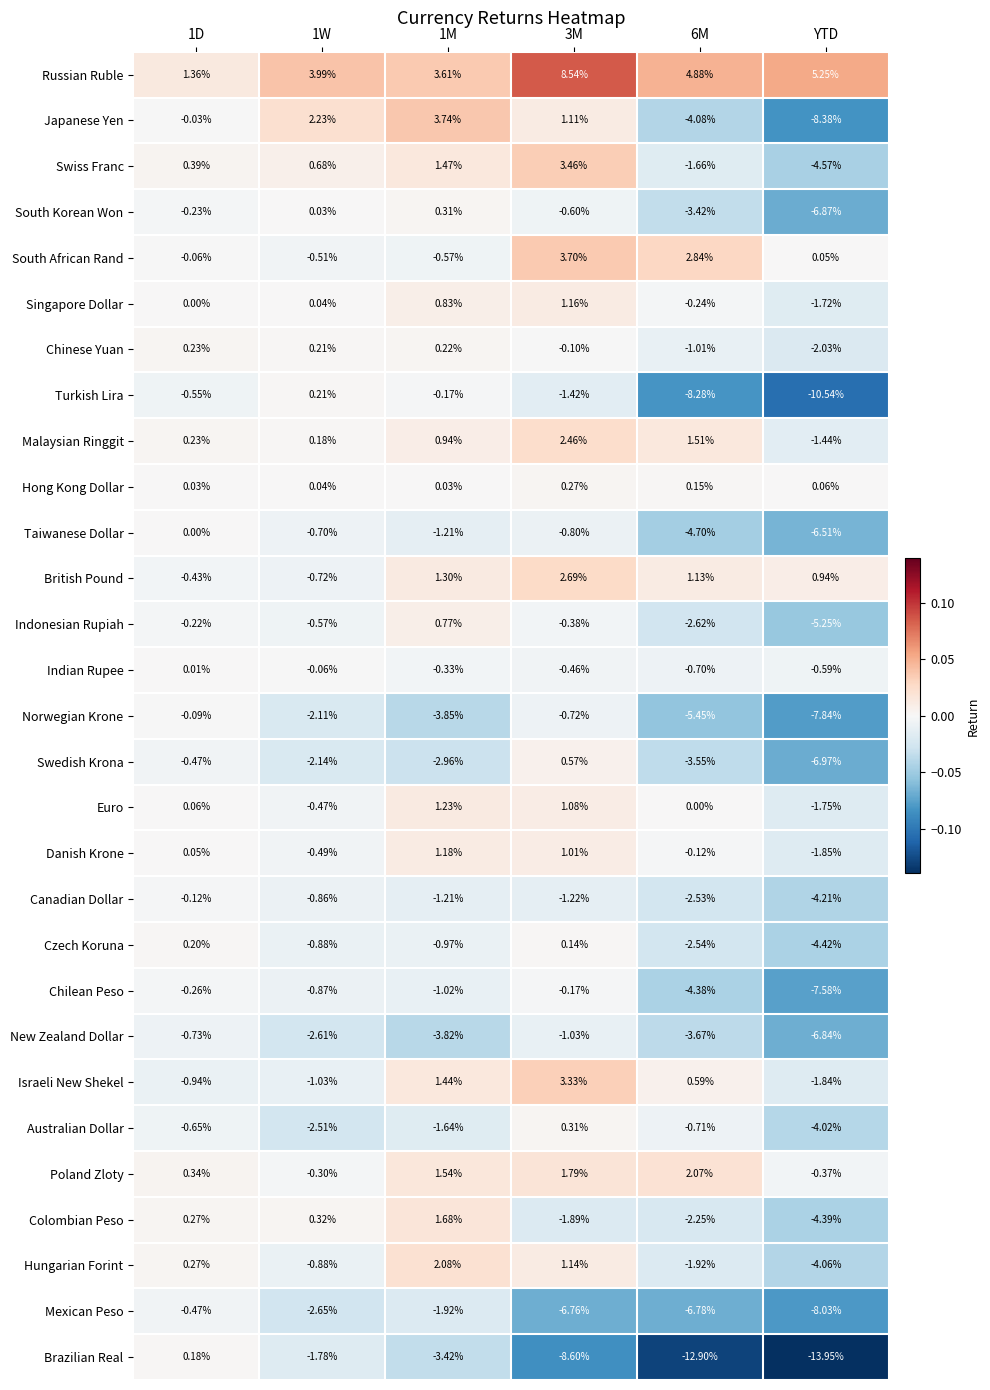

At which category is the sum across all series the highest?

3M